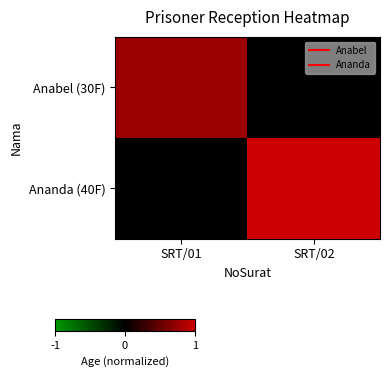

Which series has the largest range (max minus min)?

Ananda (40F)